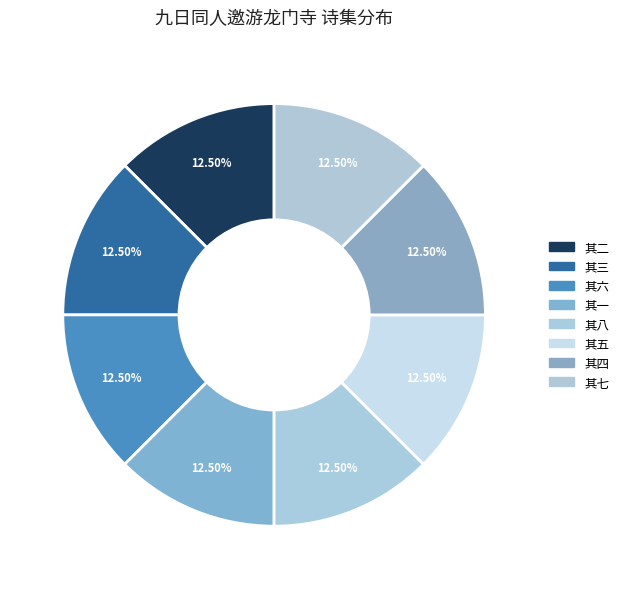

Count the number of slices in the pie.

8